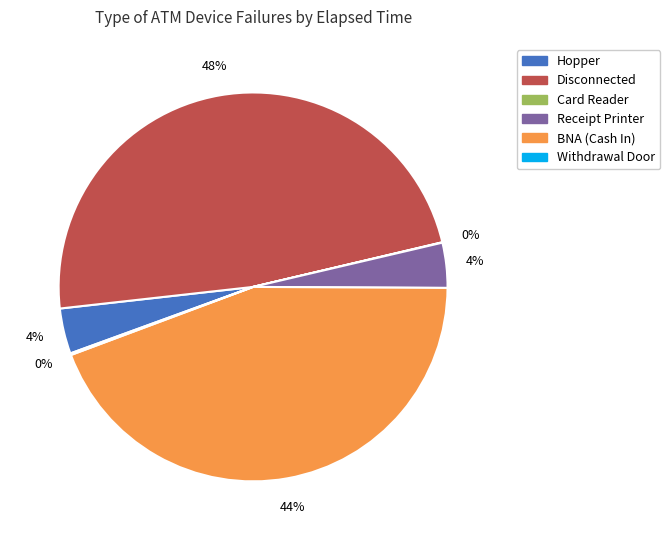

Which slice is the largest?

Disconnected